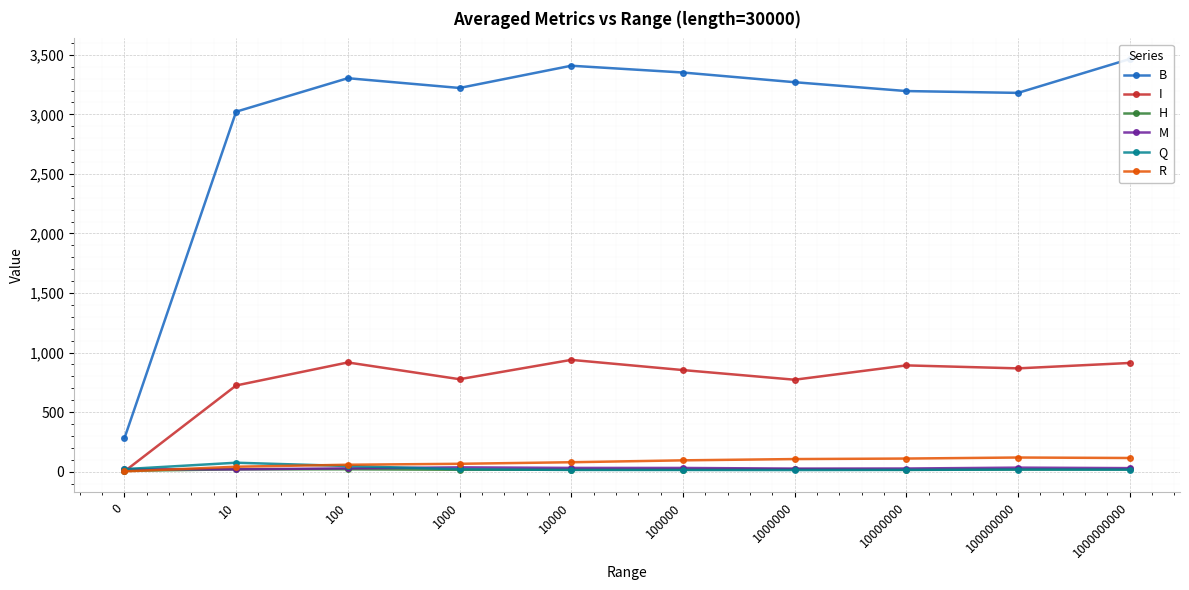

At which label does M reach its minimum?

10